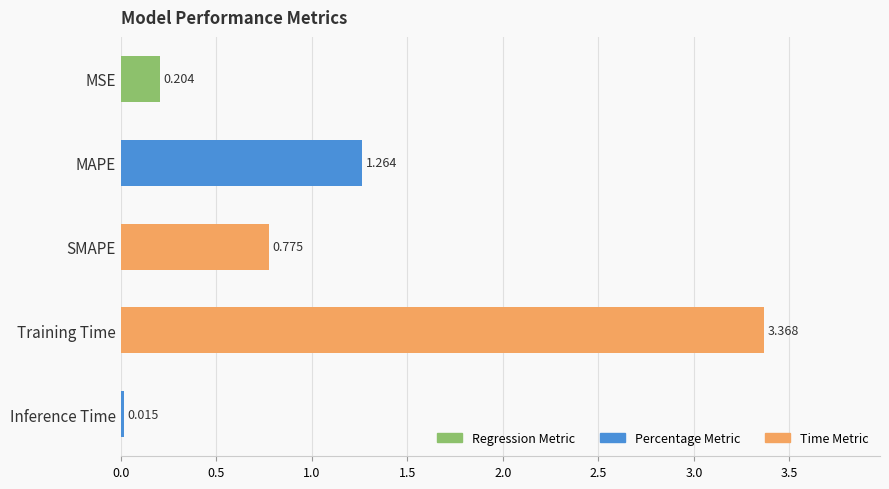

List the labels in order of value, smallest first.

Inference Time, MSE, SMAPE, MAPE, Training Time